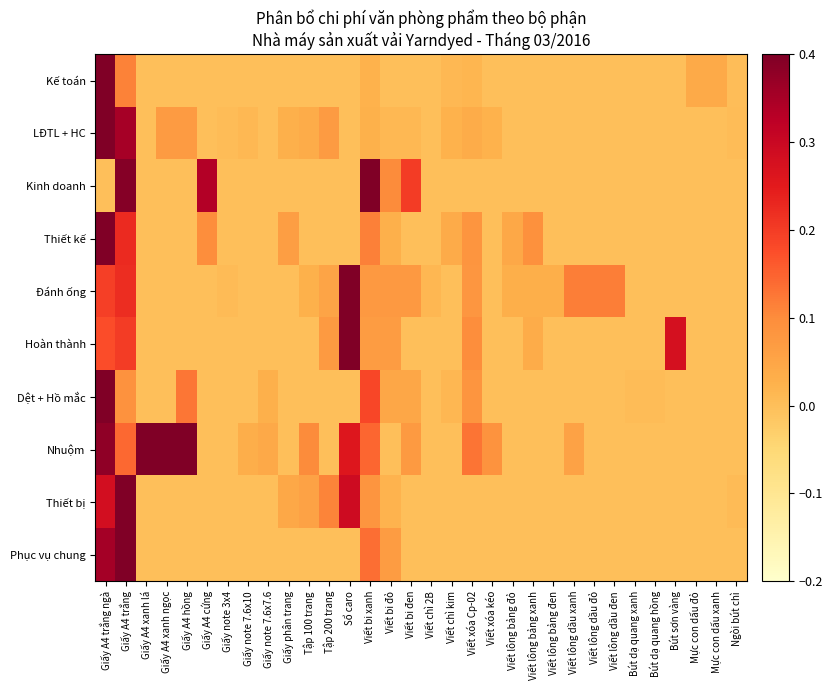

What is the total value across all series at Viết bi đỏ?

0.4